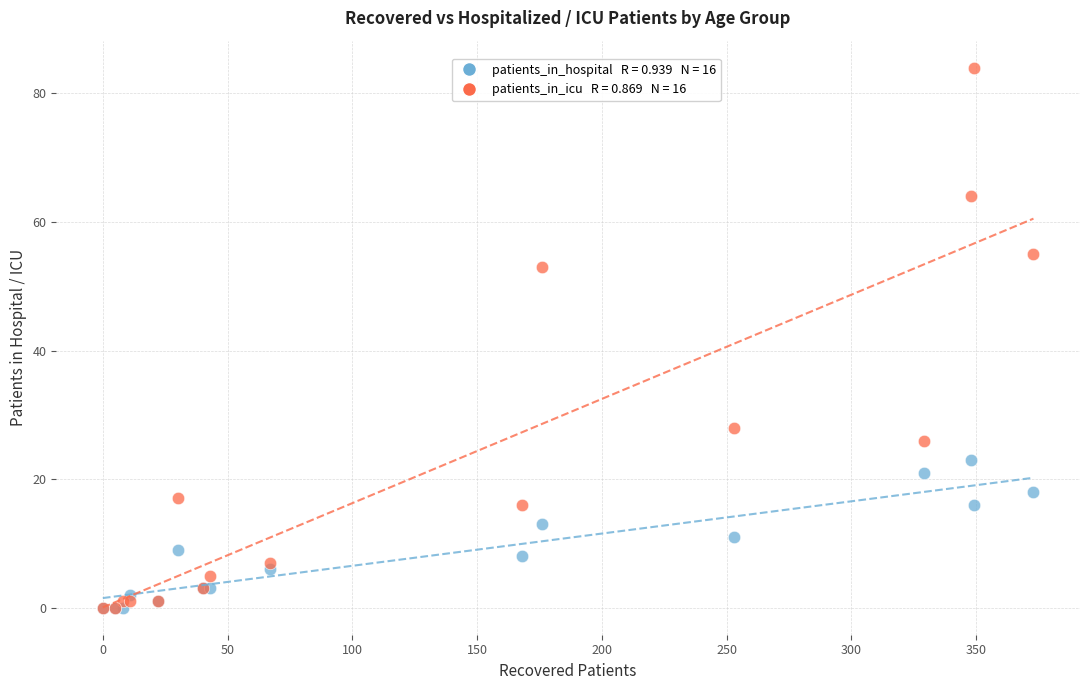

Across all series, what Y value is closest to 42?

53